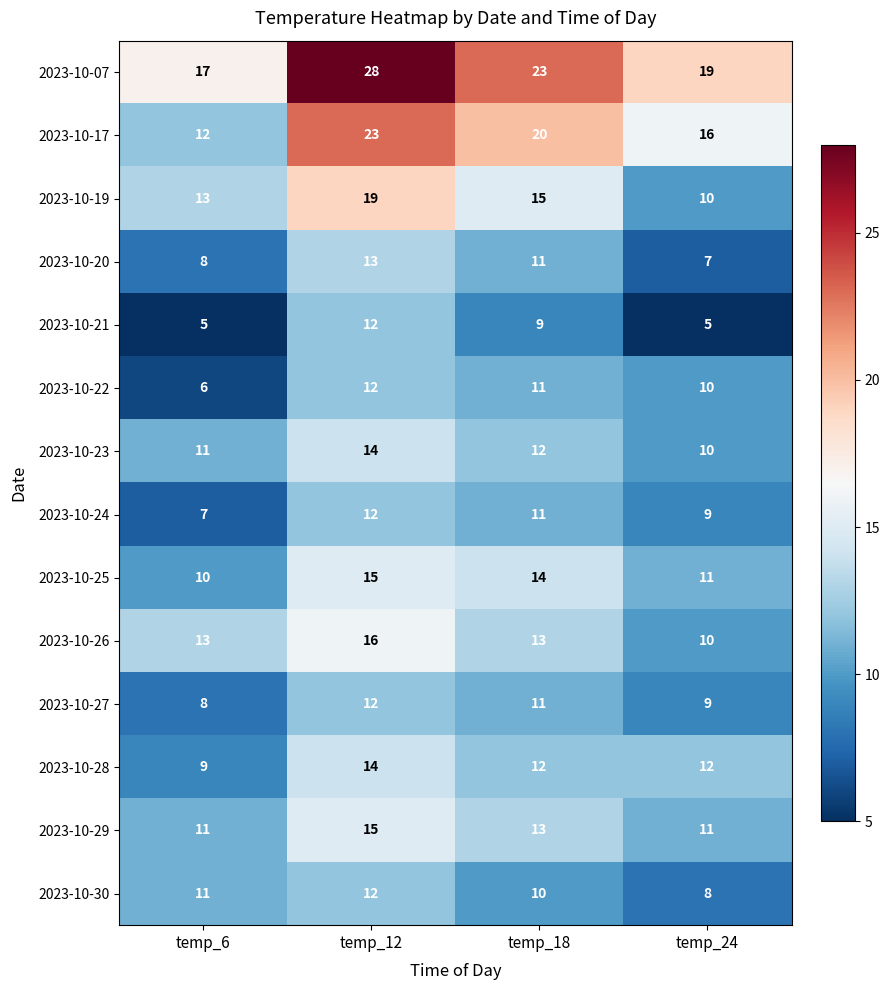

At which category does the chart reach its peak across all series?

temp_12